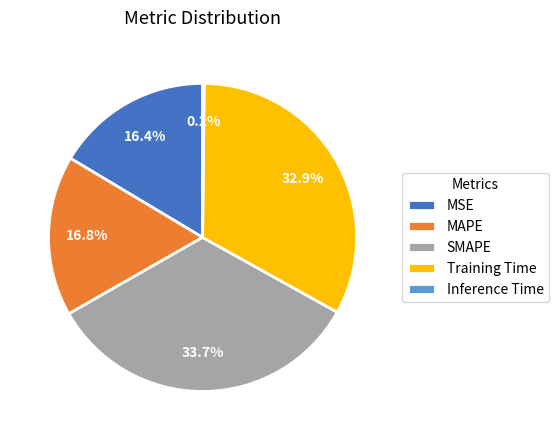

To the nearest percent, what percentage of the pie is SMAPE?

34%